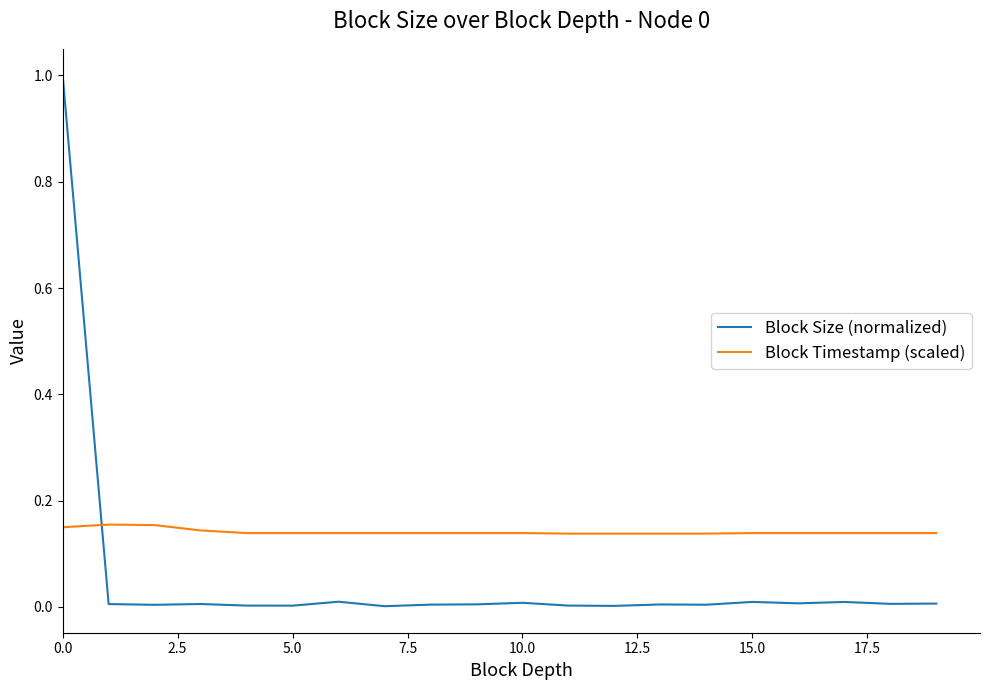

Which series has the largest range (max minus min)?

Block Size (normalized)